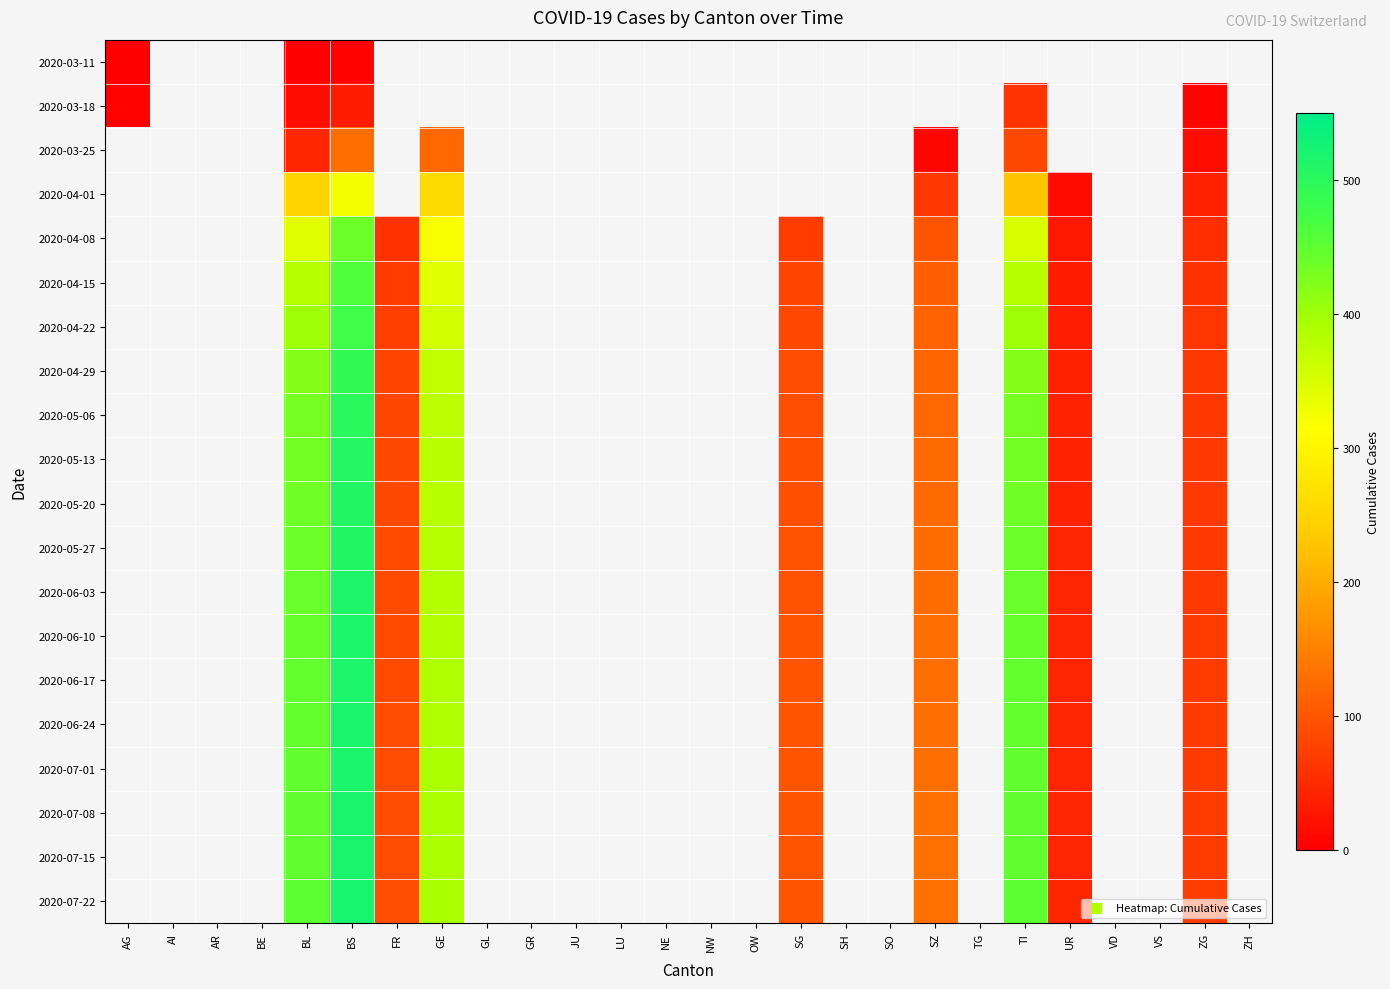

How many data points does each series have?

26